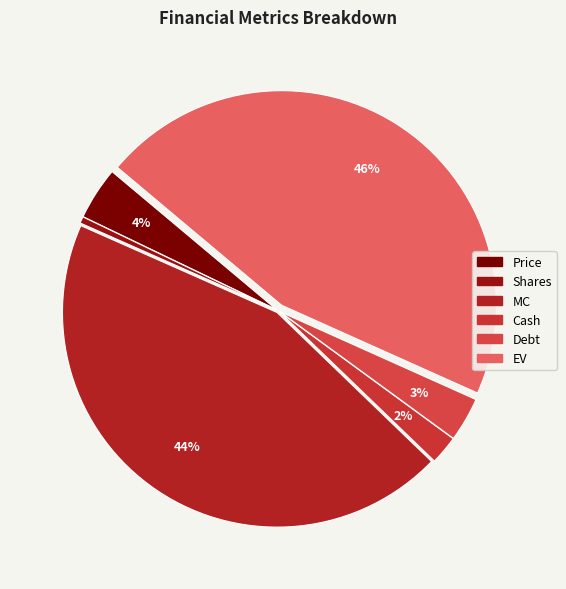

Which has a higher value, EV or Price?

EV